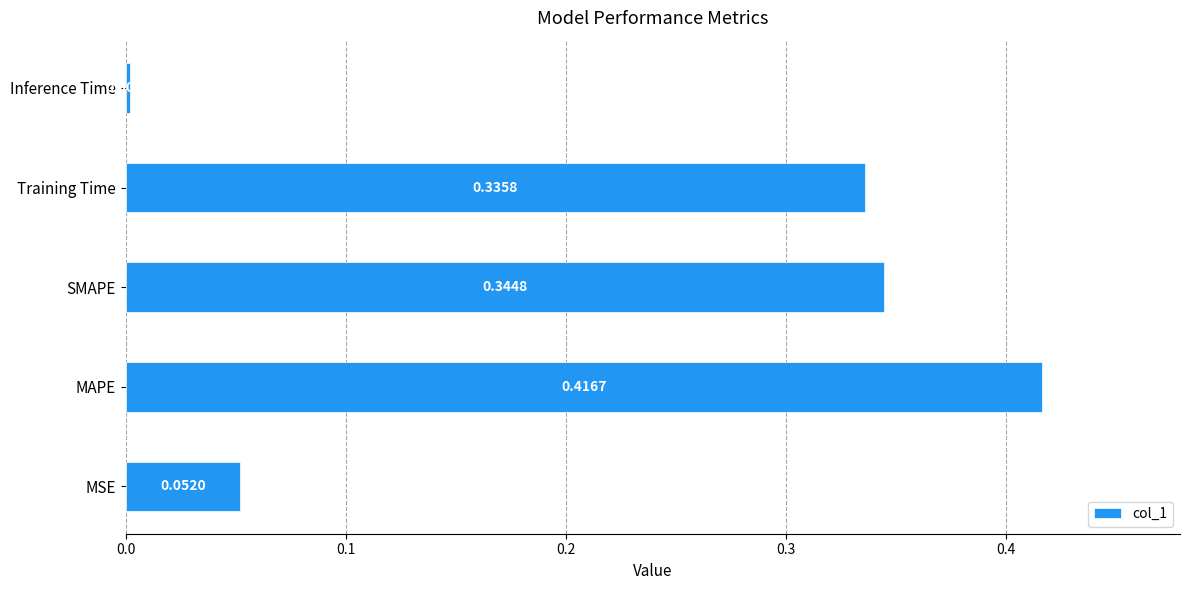

What is the average value?

0.2